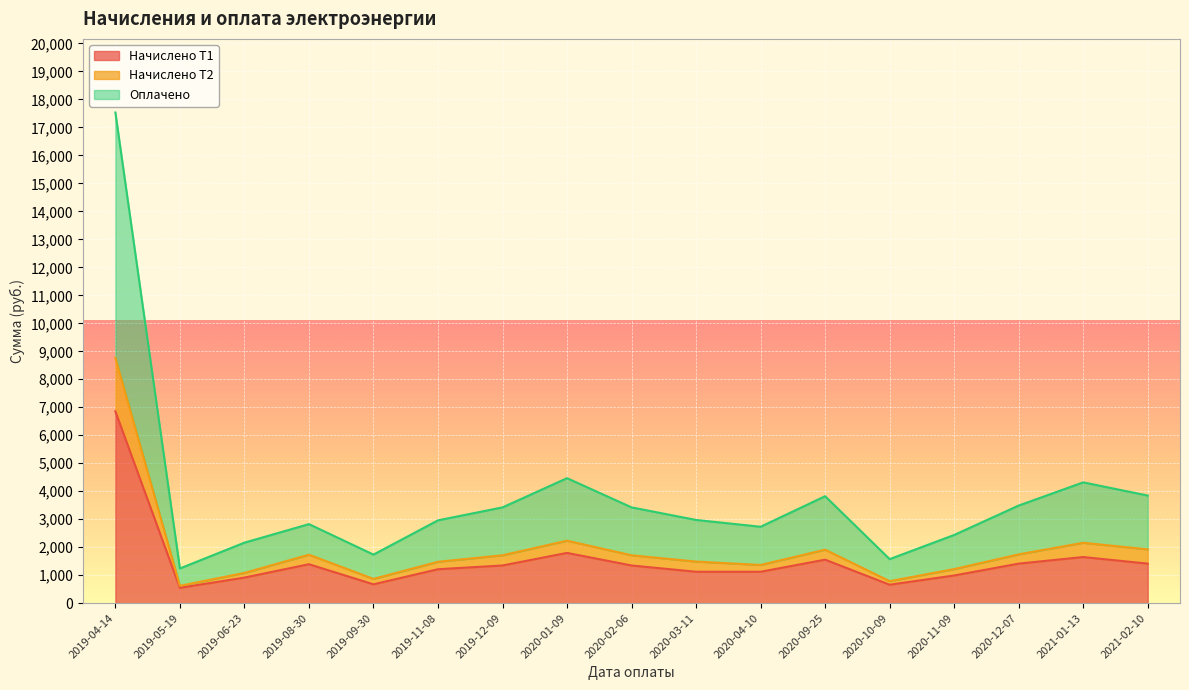

True or false: Оплачено and Начислено Т1 cross at least once.

False